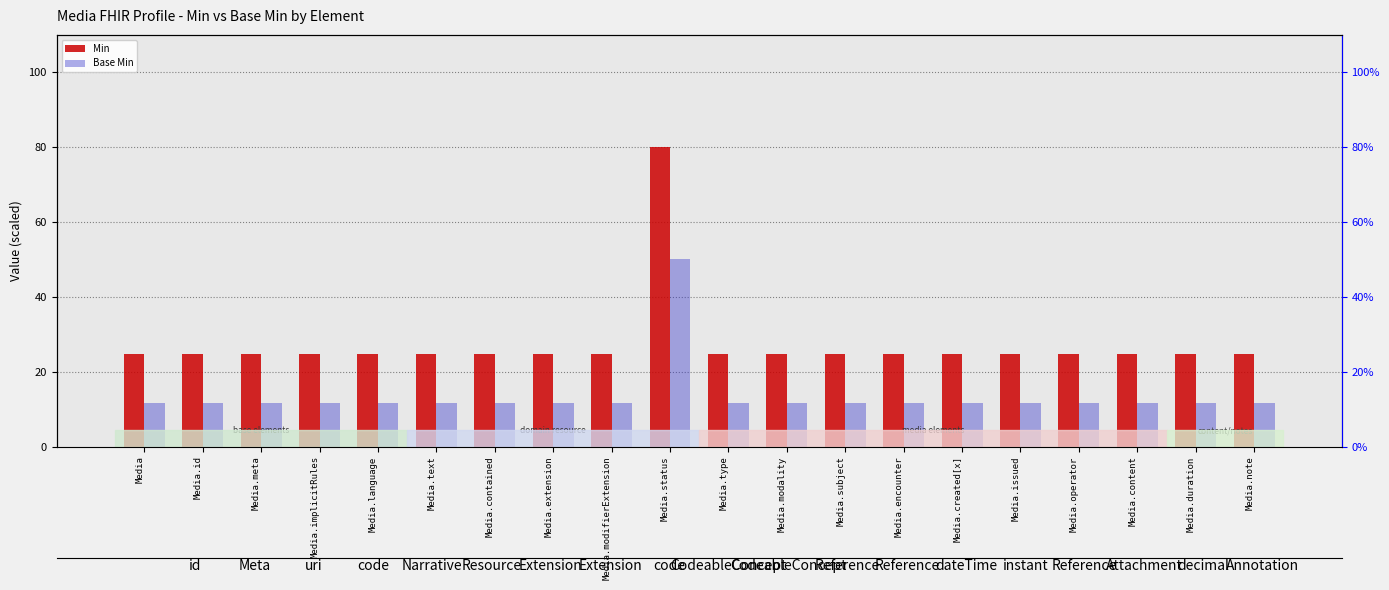

Is it true that Min equals 24.8 at Media.language?

True